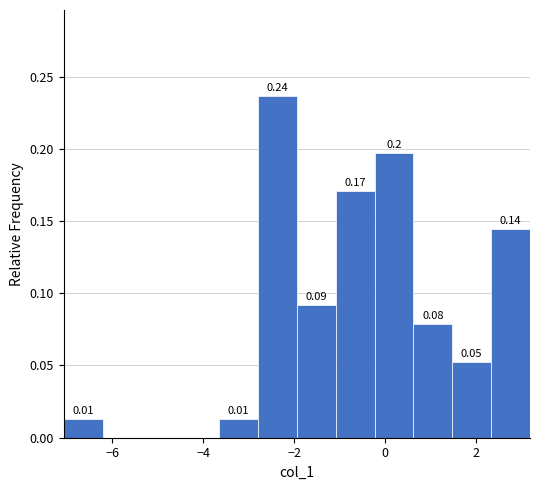

Over which range of the x-axis is the bar tallest?

-2.8 to -2.0